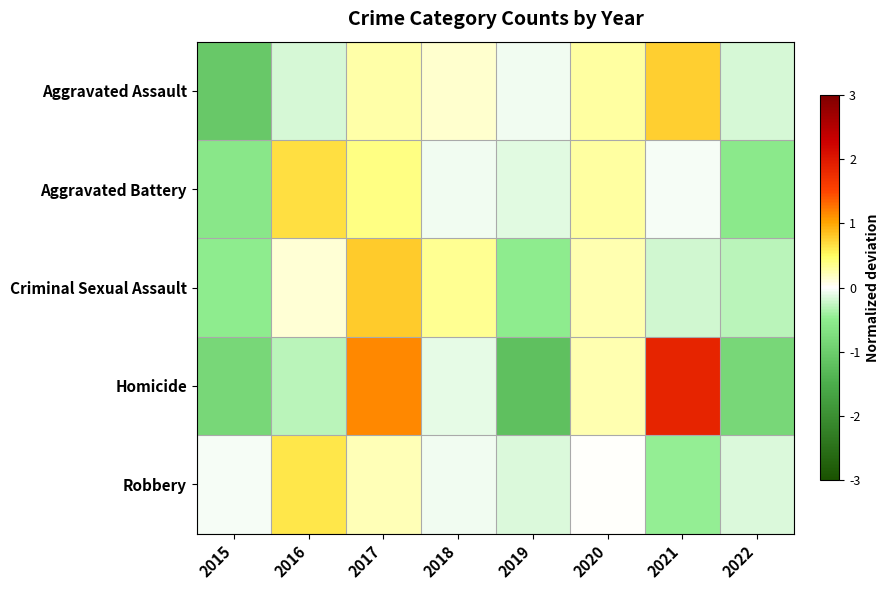

Reading right to left, transcribe all the data shown in this chart.

Aggravated Assault: 2022=-0.2	2021=0.8	2020=0.3	2019=-0.1	2018=0.2	2017=0.3	2016=-0.2	2015=-1.1
Aggravated Battery: 2022=-0.5	2021=-0.0	2020=0.3	2019=-0.1	2018=-0.1	2017=0.4	2016=0.7	2015=-0.6
Criminal Sexual Assault: 2022=-0.3	2021=-0.2	2020=0.2	2019=-0.5	2018=0.4	2017=0.8	2016=0.1	2015=-0.5
Homicide: 2022=-0.8	2021=1.9	2020=0.2	2019=-1.2	2018=-0.1	2017=1.2	2016=-0.3	2015=-0.8
Robbery: 2022=-0.2	2021=-0.5	2020=0.0	2019=-0.1	2018=-0.1	2017=0.2	2016=0.6	2015=-0.0